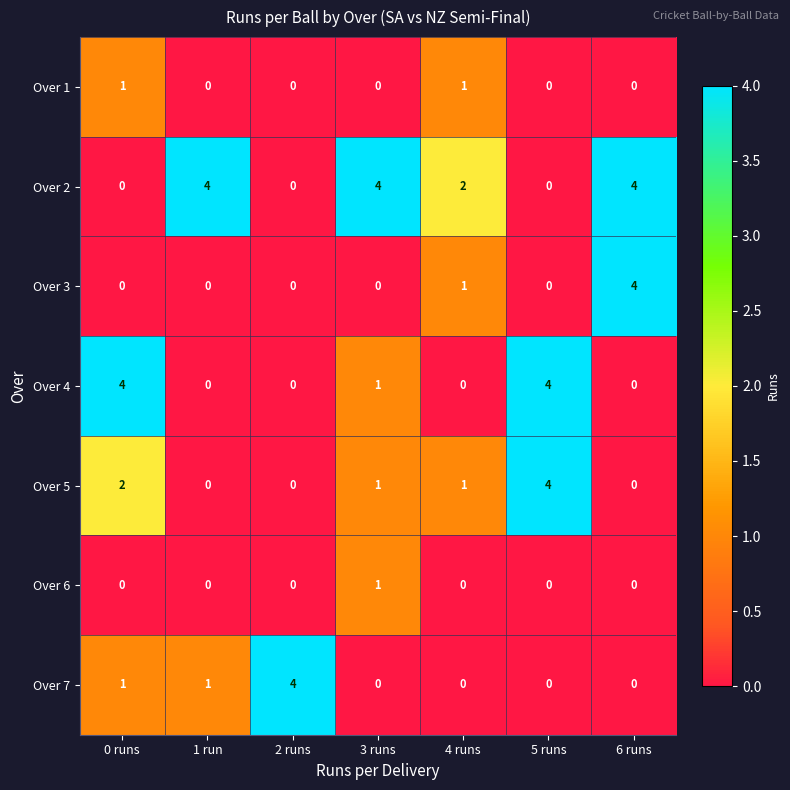

At which label does Over 2 first exceed 2?

1 run